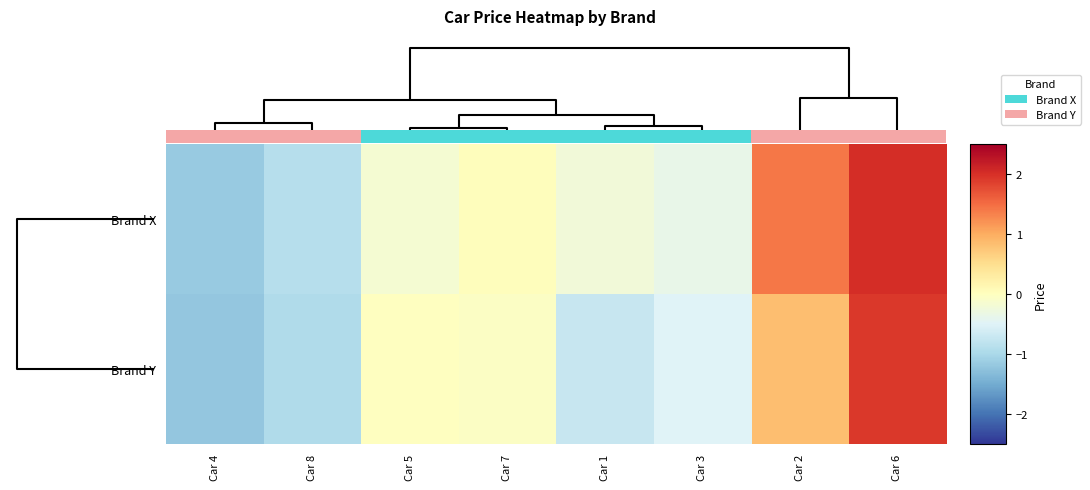

How many distinct data groups are displayed?

2